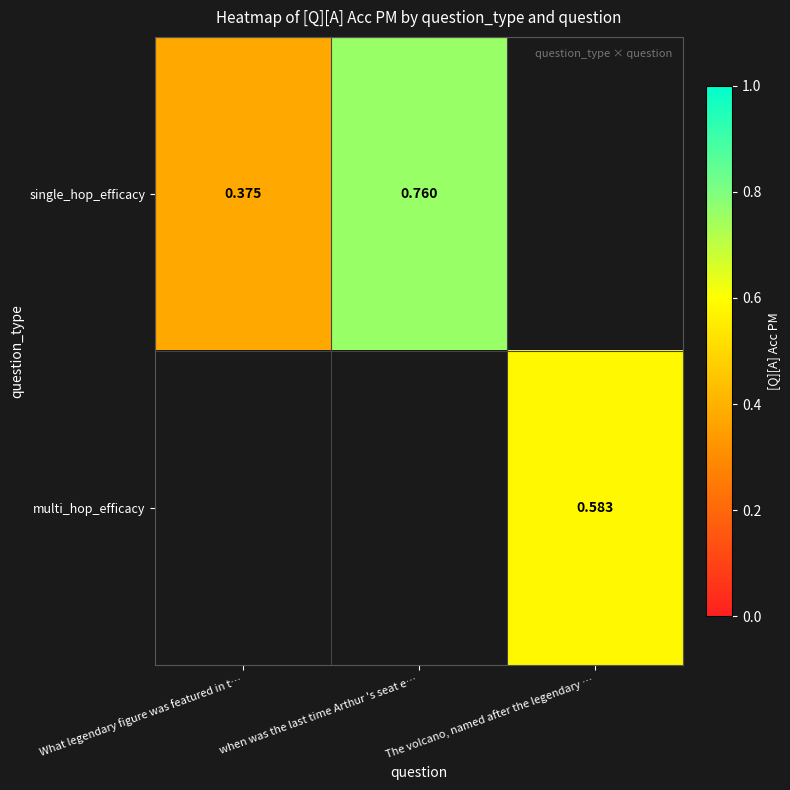

Which category has the lowest value across all series?

What legendary figure was featured in t…